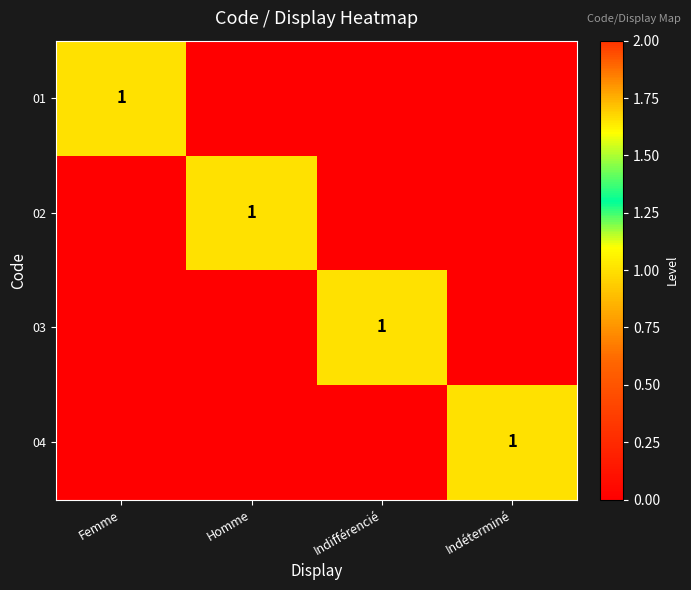

At which category is the sum across all series the highest?

Femme